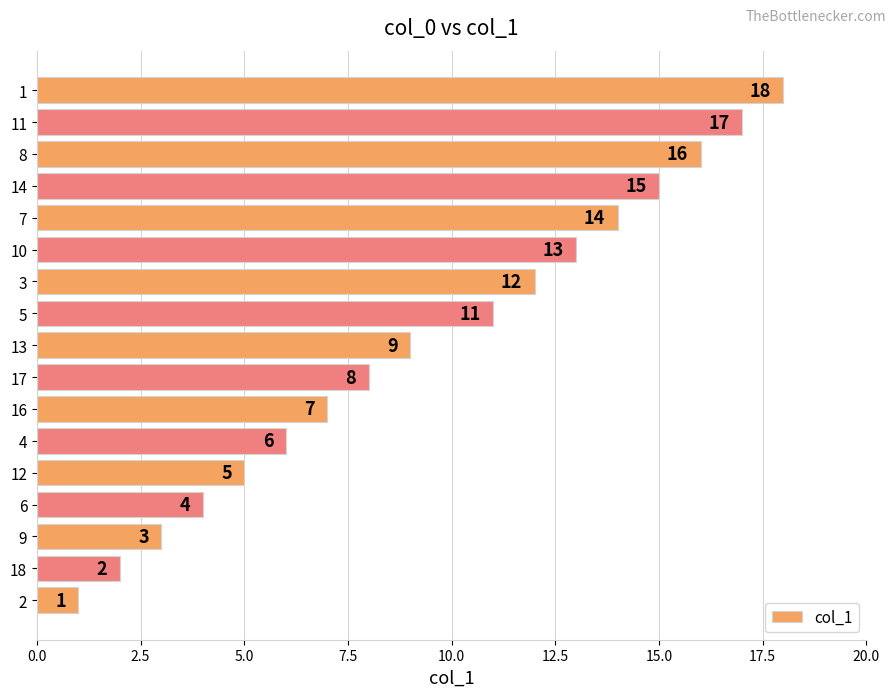

What is the change in value from 4 to 16?

+1